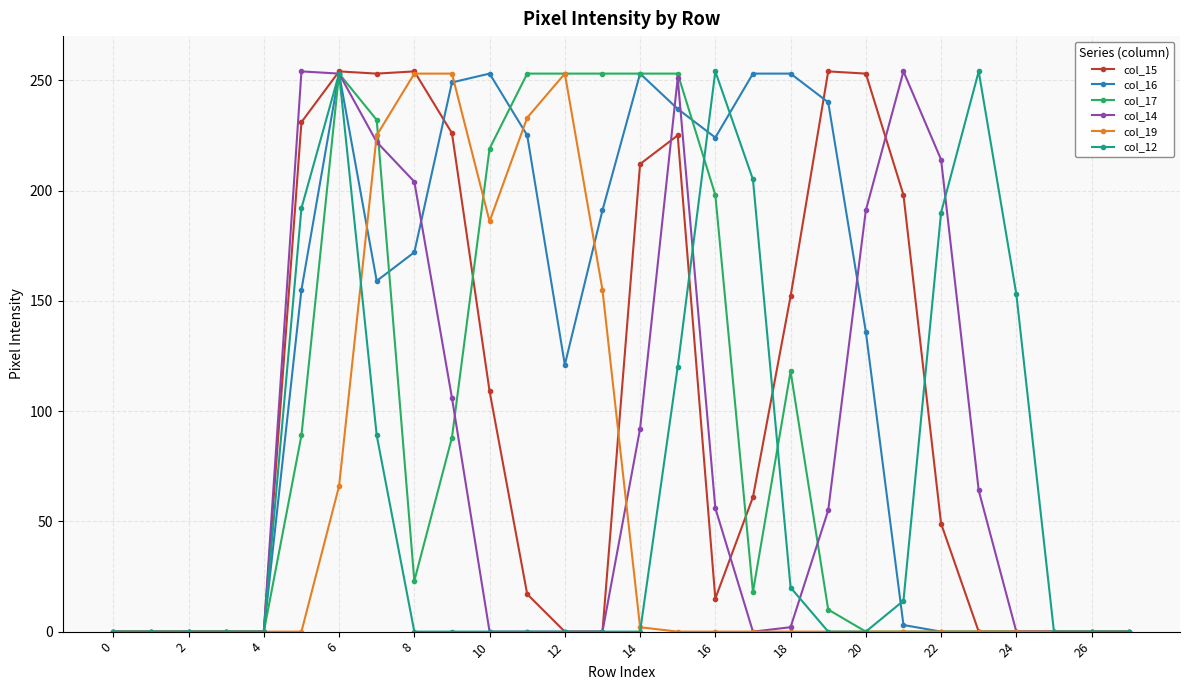

What is the greatest value displayed?

254